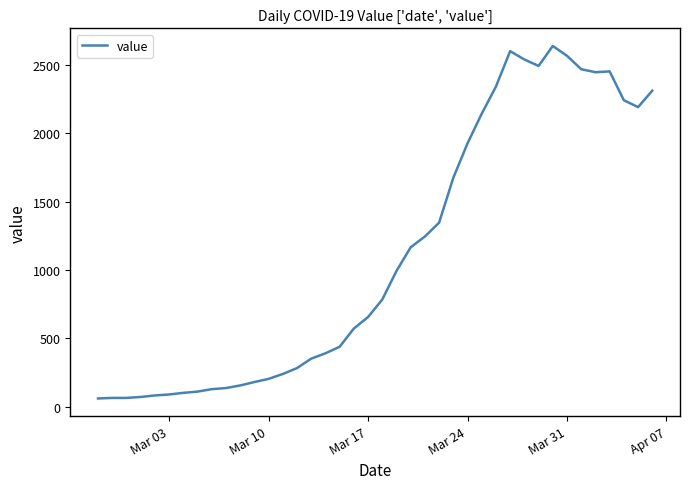

What is the smallest value displayed?

61